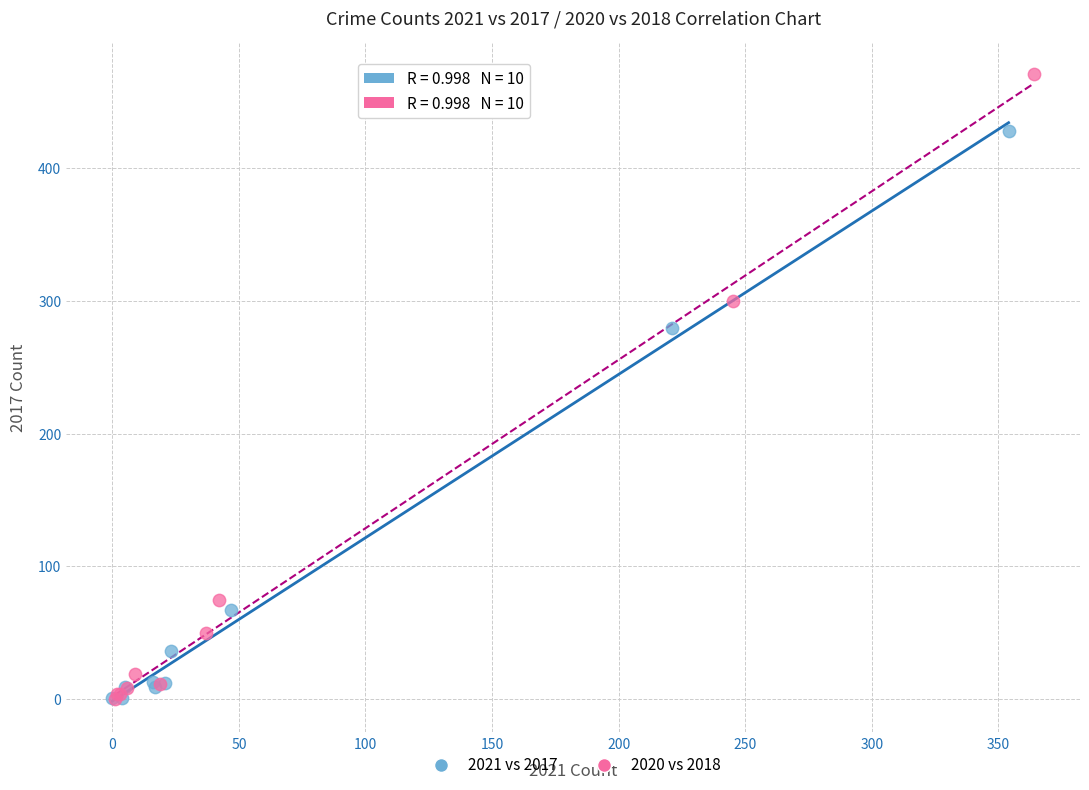

Which series contains the highest Y value?

2020 vs 2018